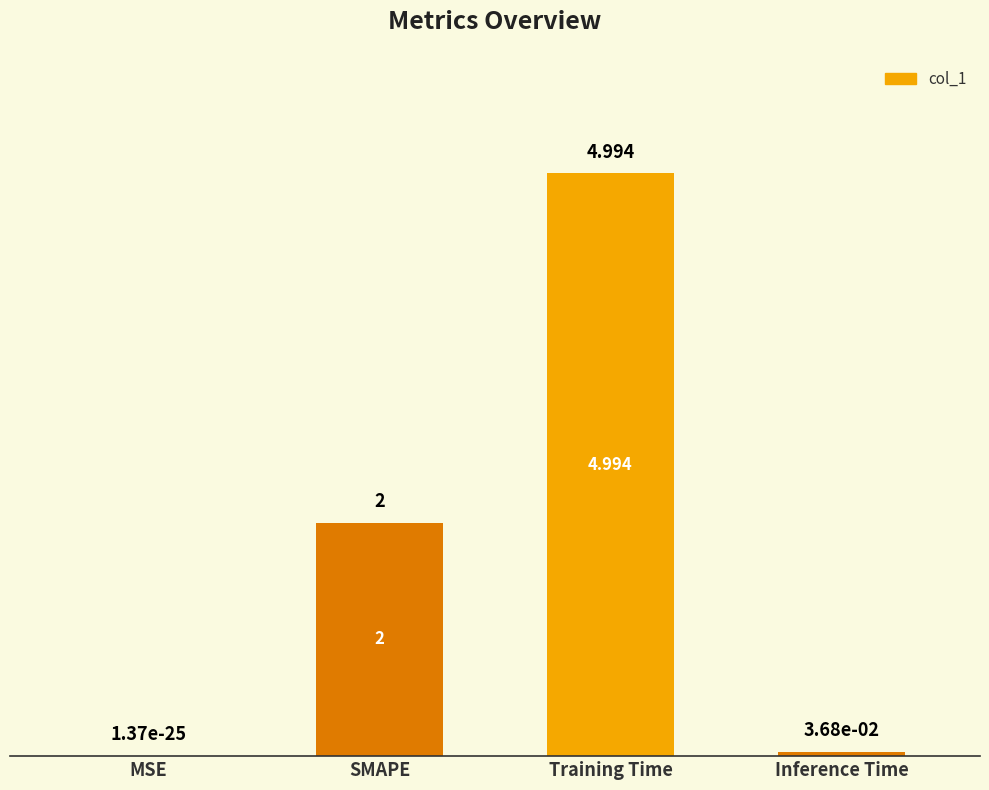

At which label is the value closest to 2?

SMAPE